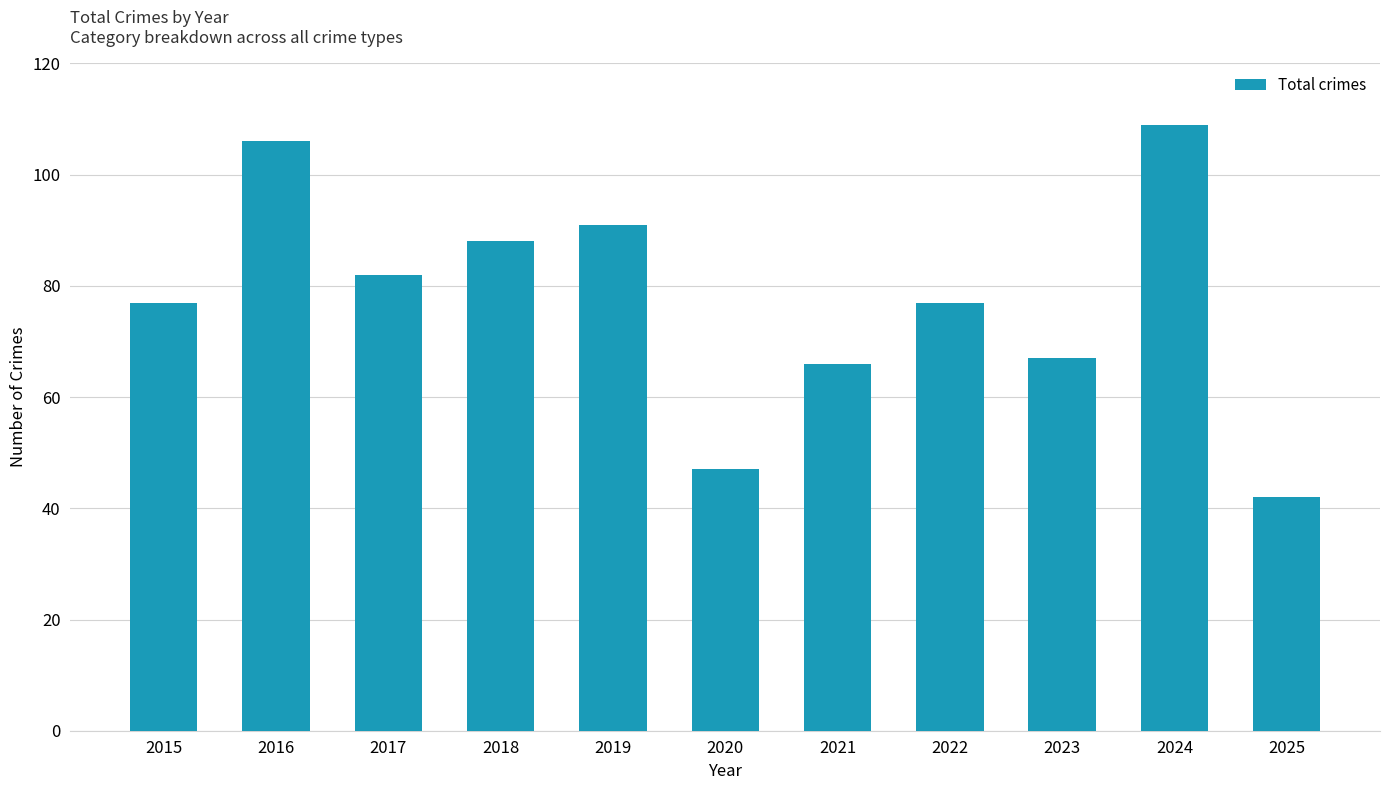

True or false: the data shows 25 at 2020.

False